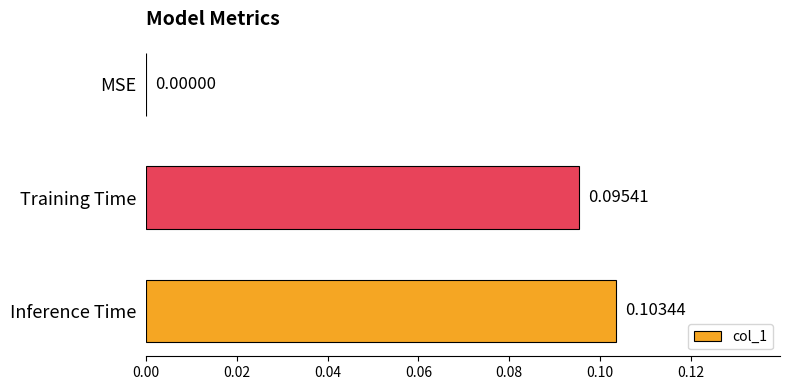

Which has a higher value, Inference Time or MSE?

Inference Time